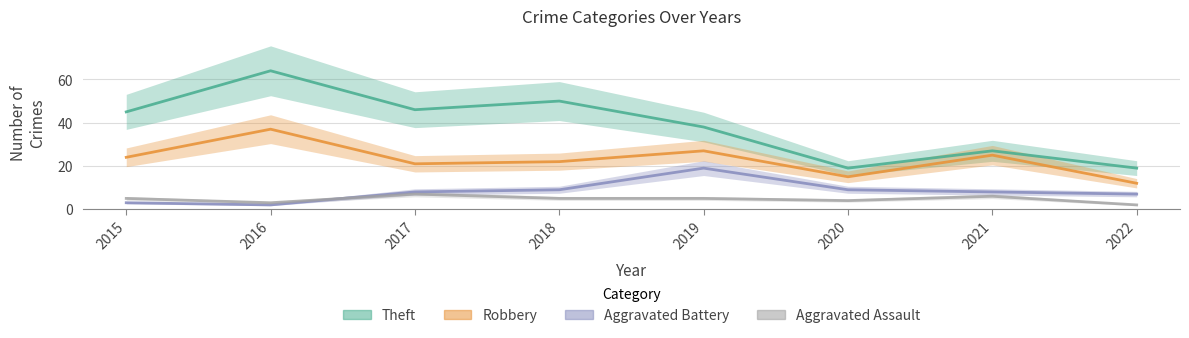

The value of Theft at 2022 is 12. True or false?

False